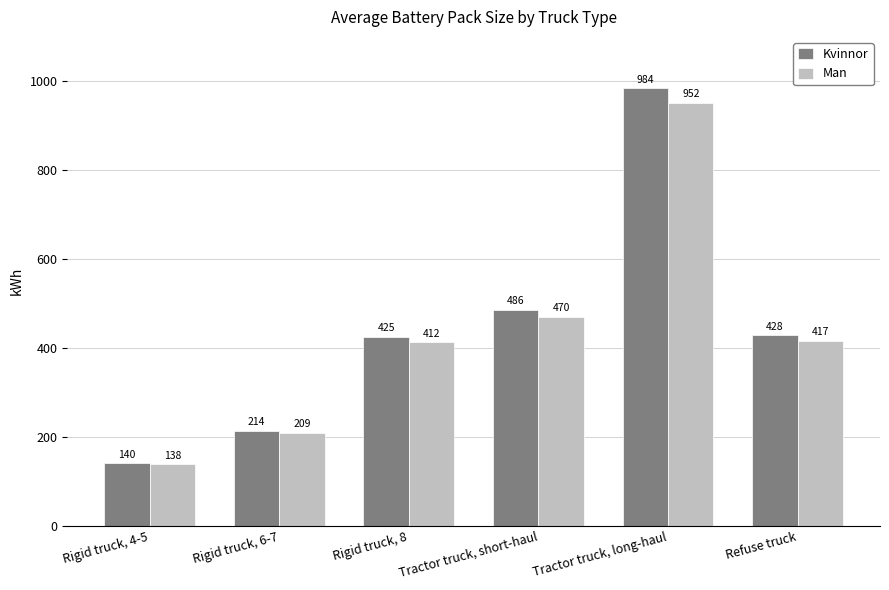

How many data points in Kvinnor are above 428?

3